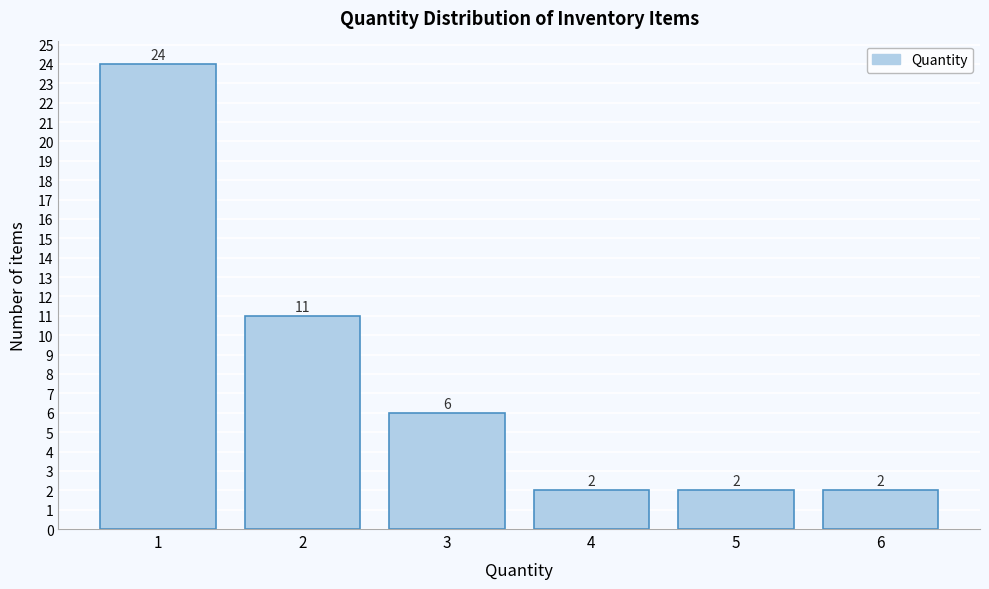

Reading left to right, transcribe all the data shown in this chart.

1=24	2=11	3=6	4=2	5=2	6=2